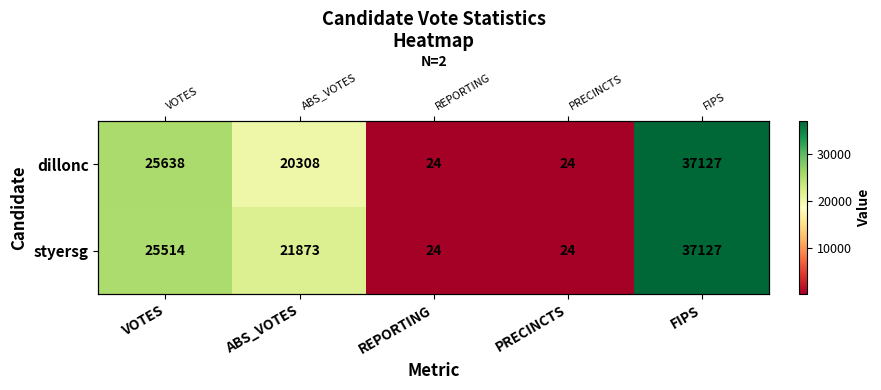

True or false: styersg has a value of 8053 at FIPS.

False